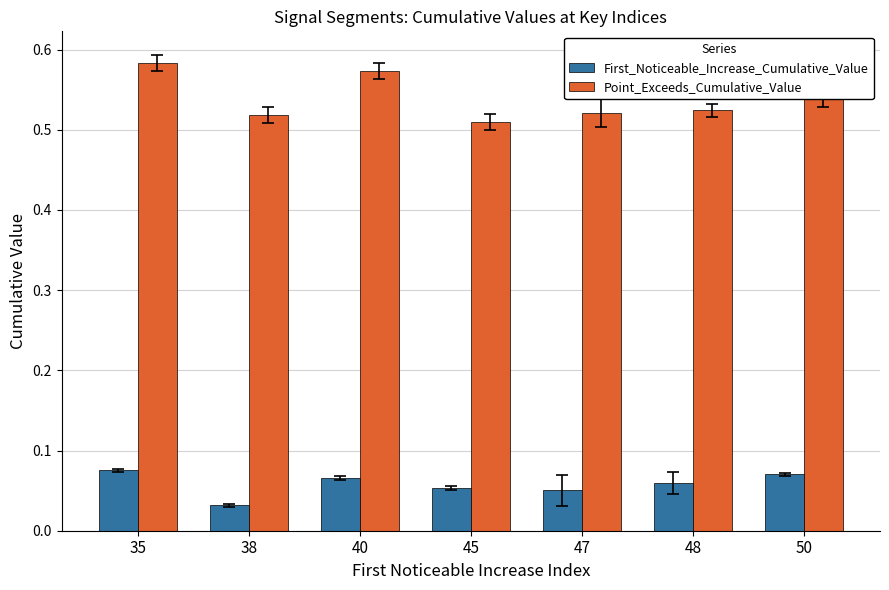

Is it true that Point_Exceeds_Cumulative_Value equals 0.9 at 50?

False